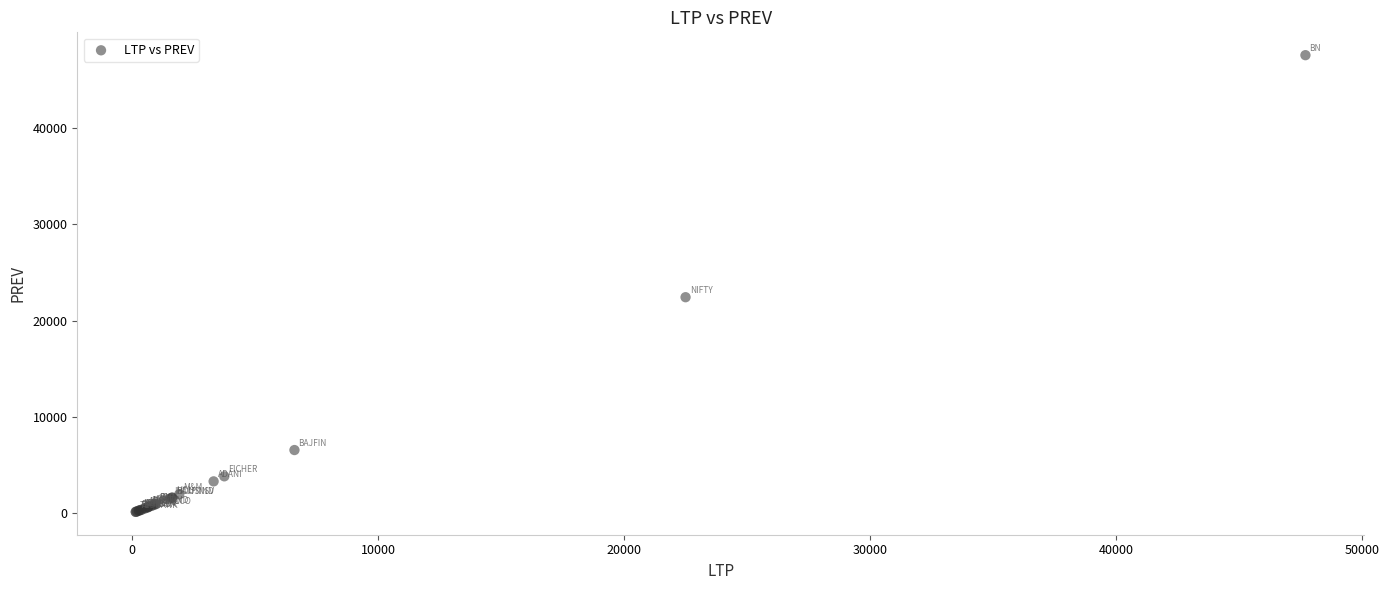

What Y value in the scatter plot is closest to 23863?

22443.2